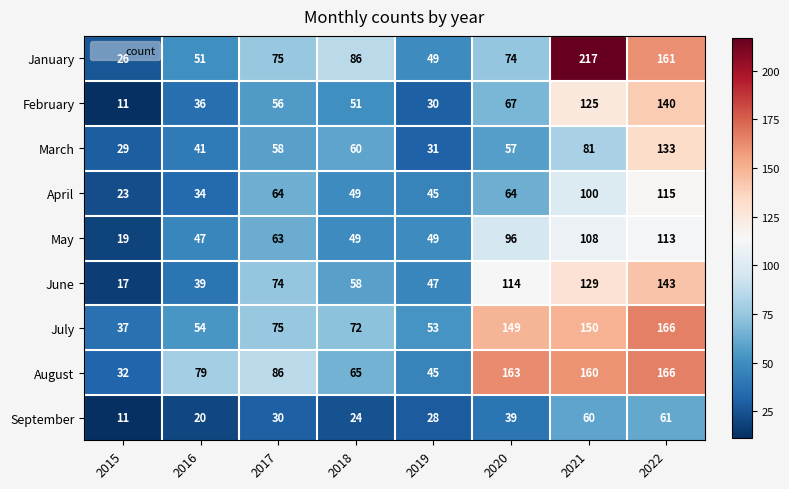

Is it true that August equals 160 at 2021?

True